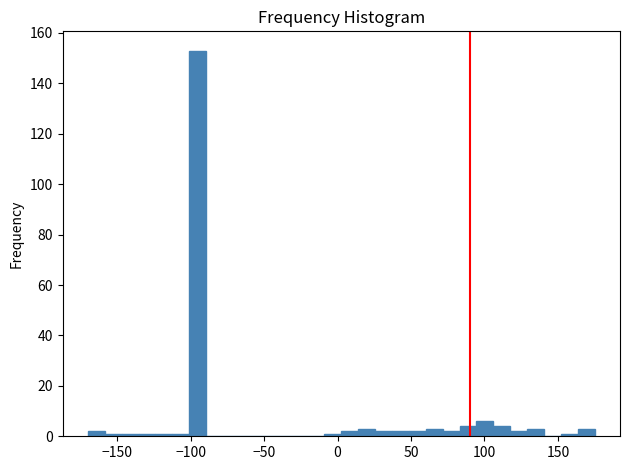

Around what value on the x-axis is the tallest bar? Give the approximate position of its centre, as read against the axis.

-95